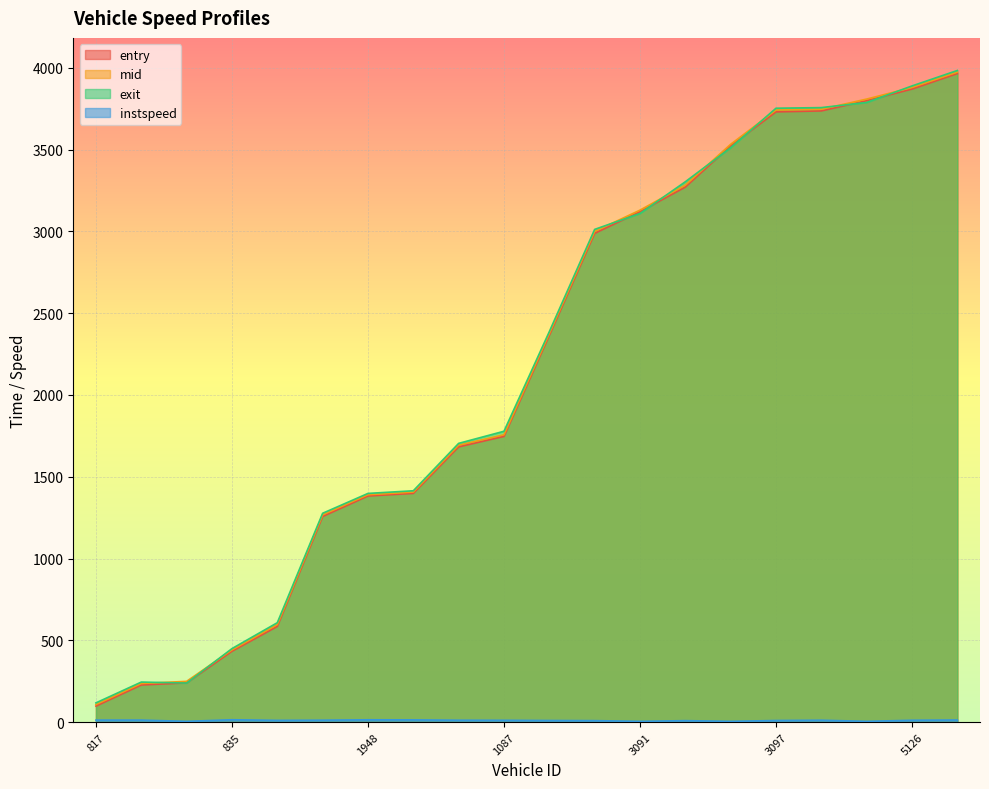

How many interior local valleys does the instspeed series have?

5